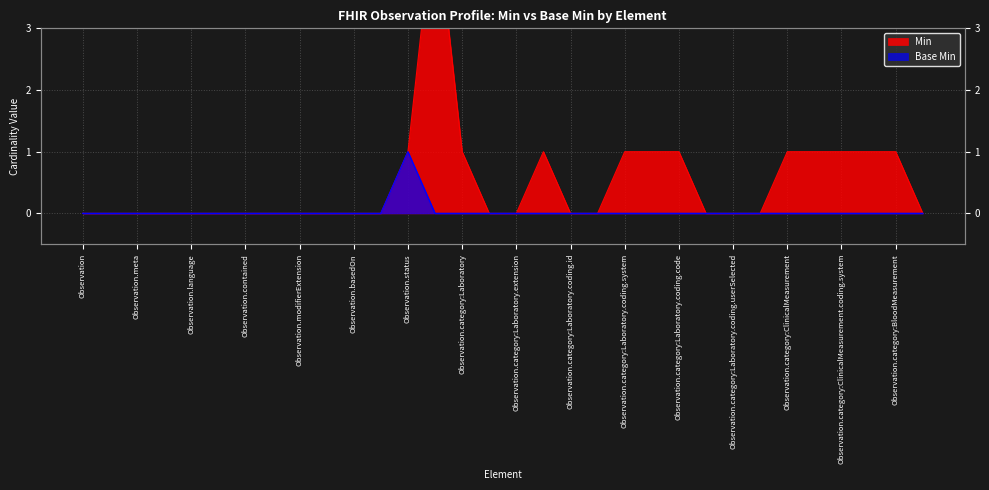

At which category does Base Min reach its first local peak?

Observation.status